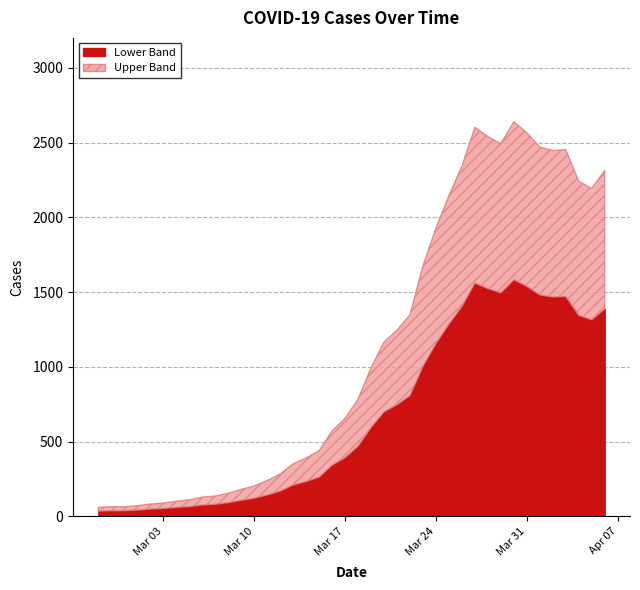

What is the maximum value for Lower Band?

1583.4